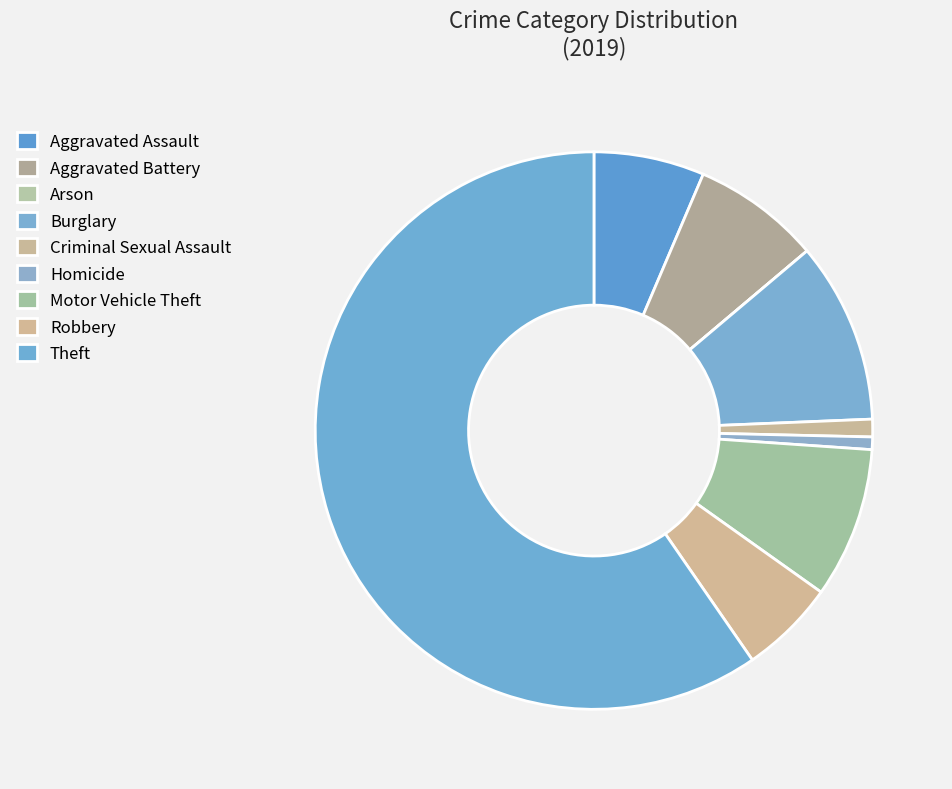

To the nearest percent, what is the difference between the largest and smallest slice percentages?

60%